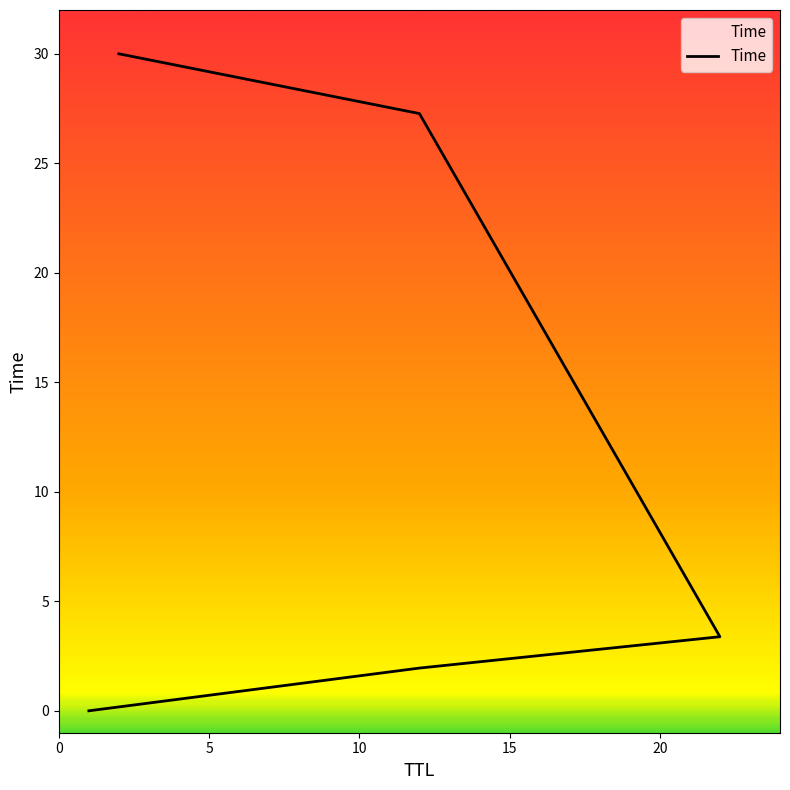

Which has a higher value, 15 or 20?

20